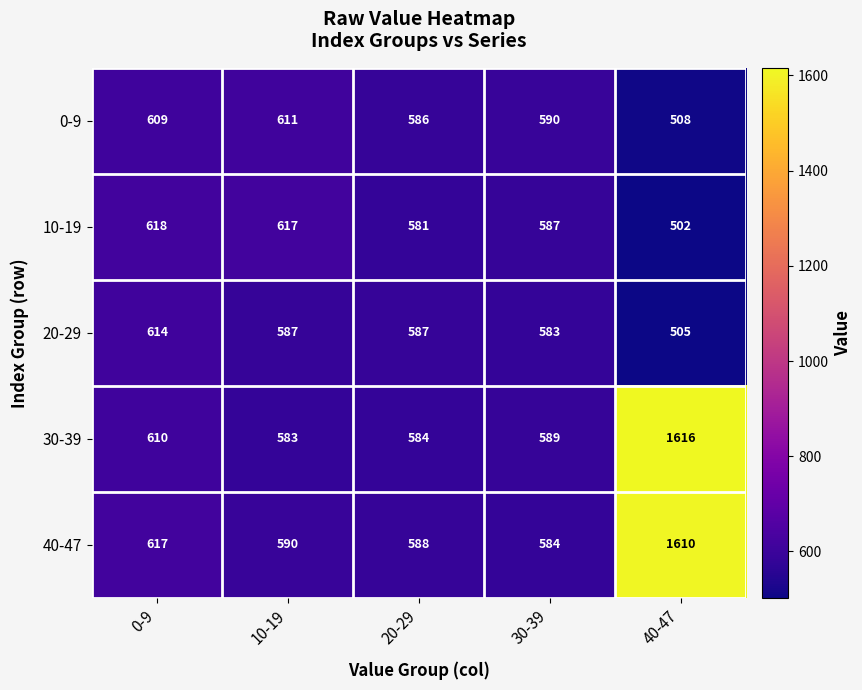

Is it true that 30-39 equals 610 at 0-9?

True